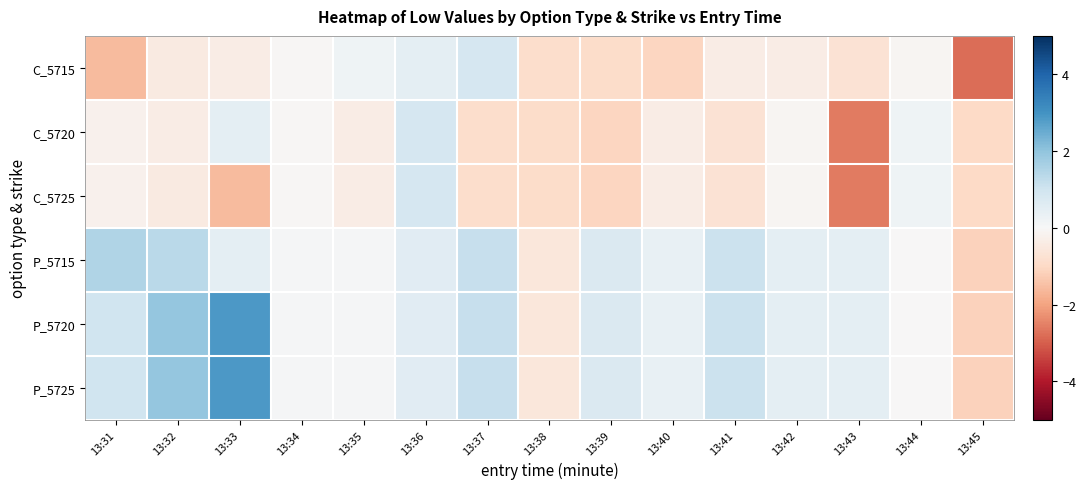

How many data points does each series have?

15